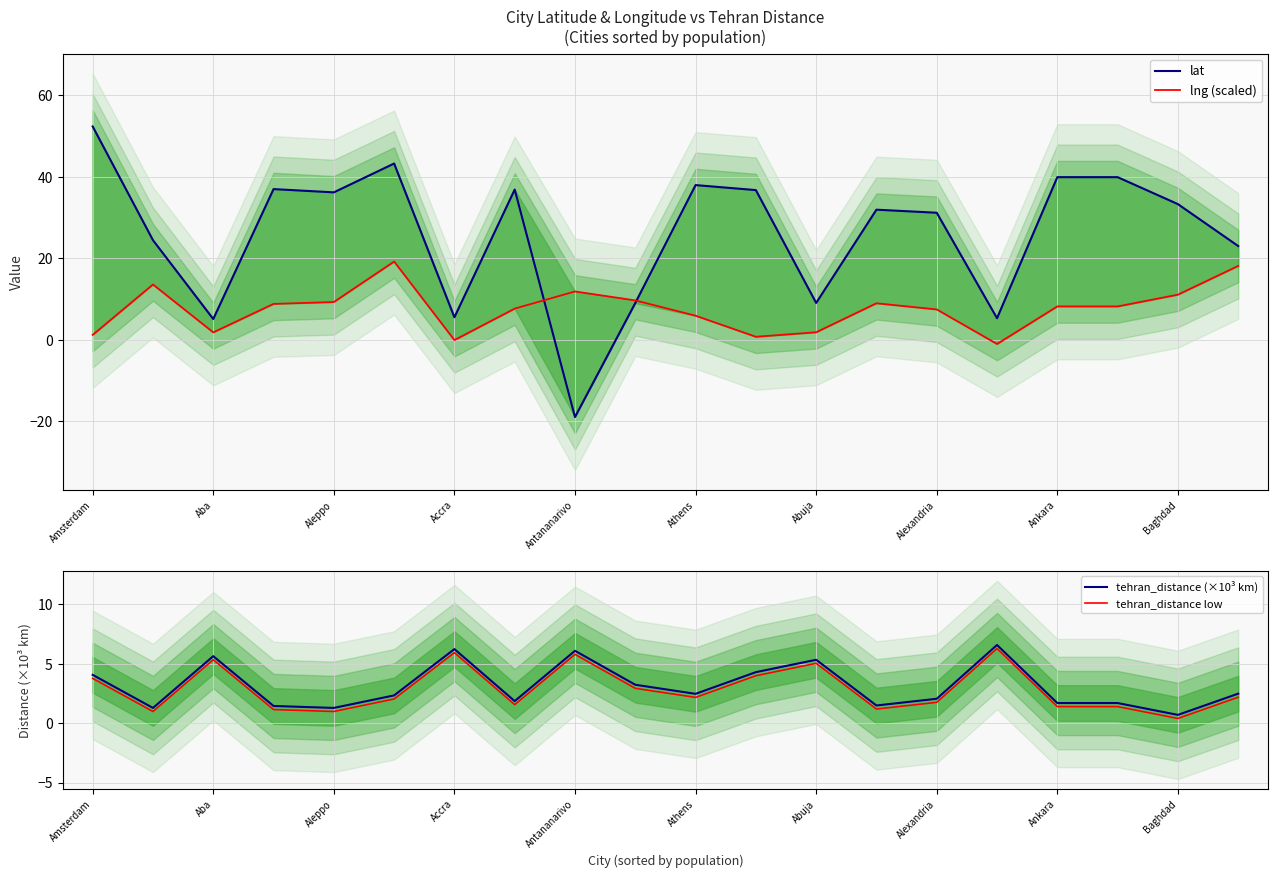

Is it true that tehran_distance low equals 1.0 at Aleppo?

True